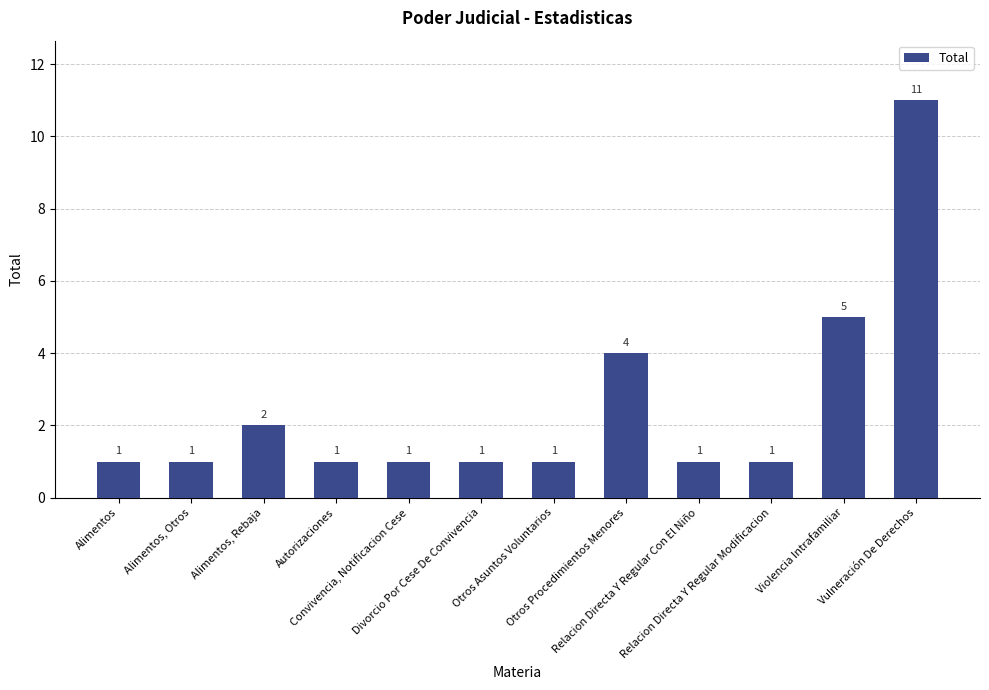

What is the sum of all values?

30